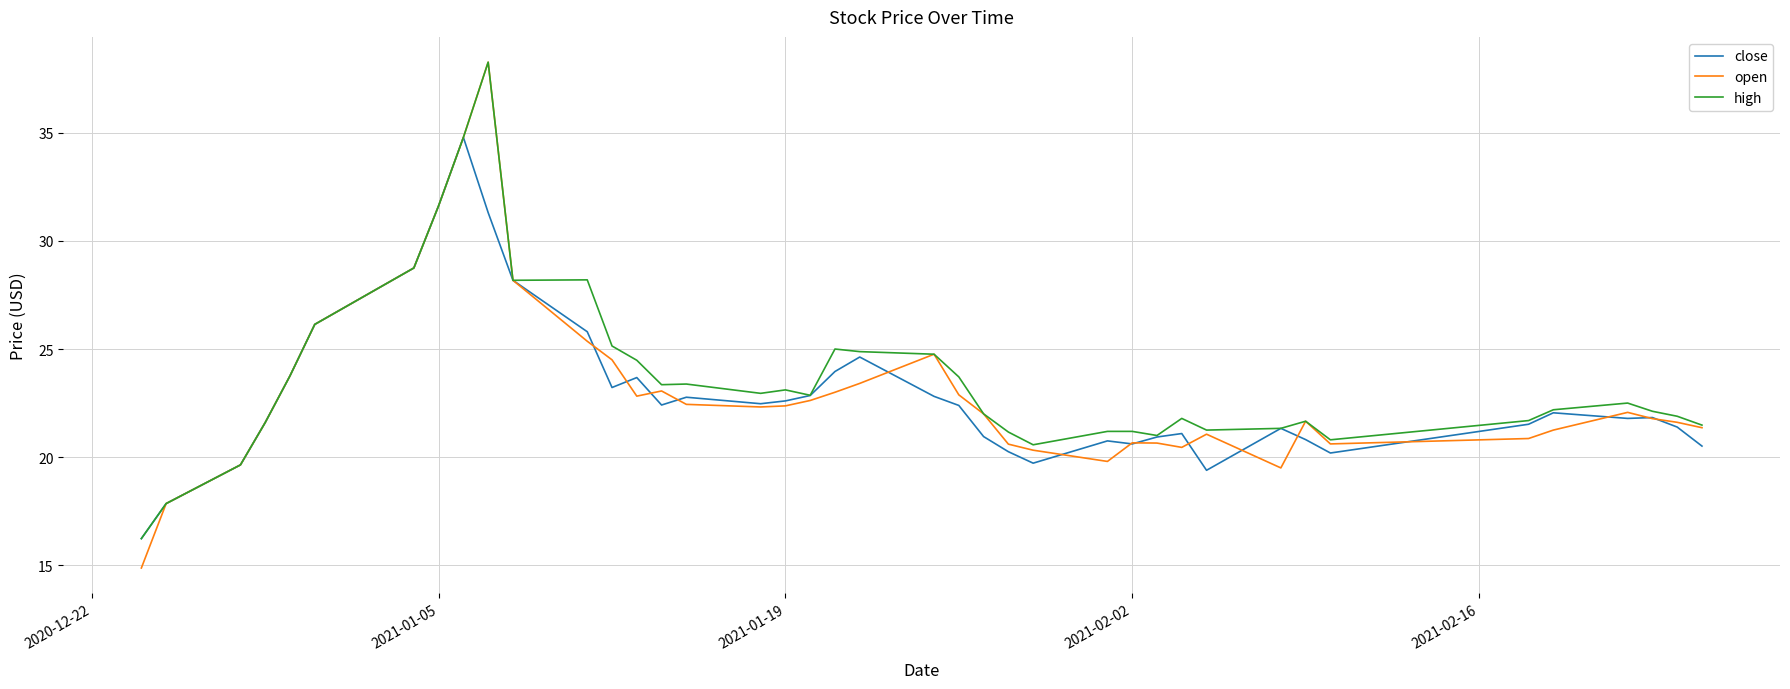

Which series has the widest spread of values?

open